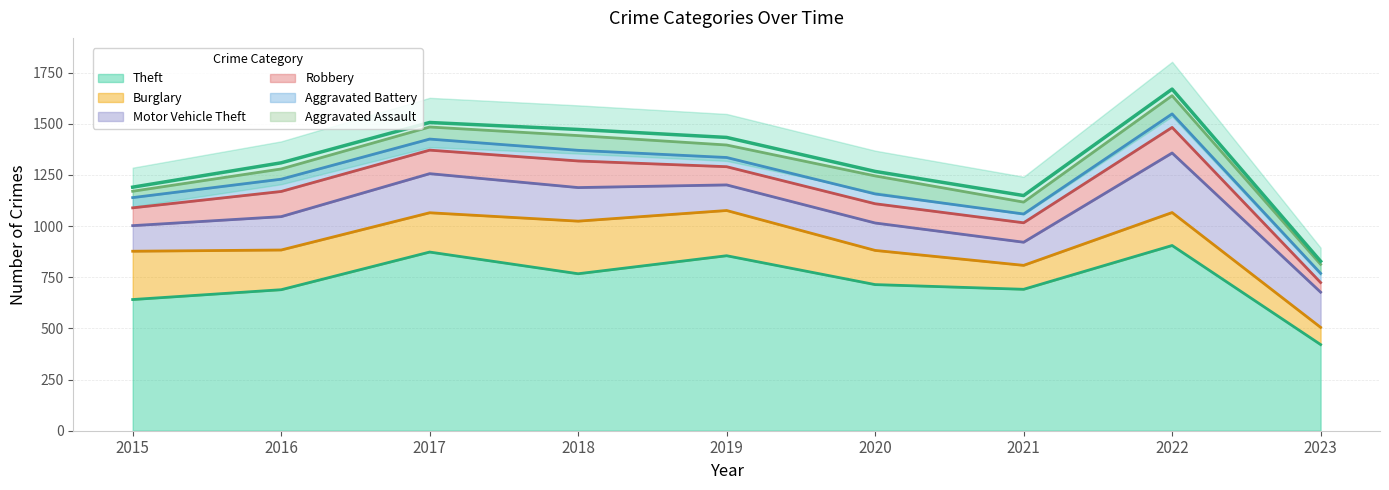

Is it true that Aggravated Battery equals 52 at 2018?

True